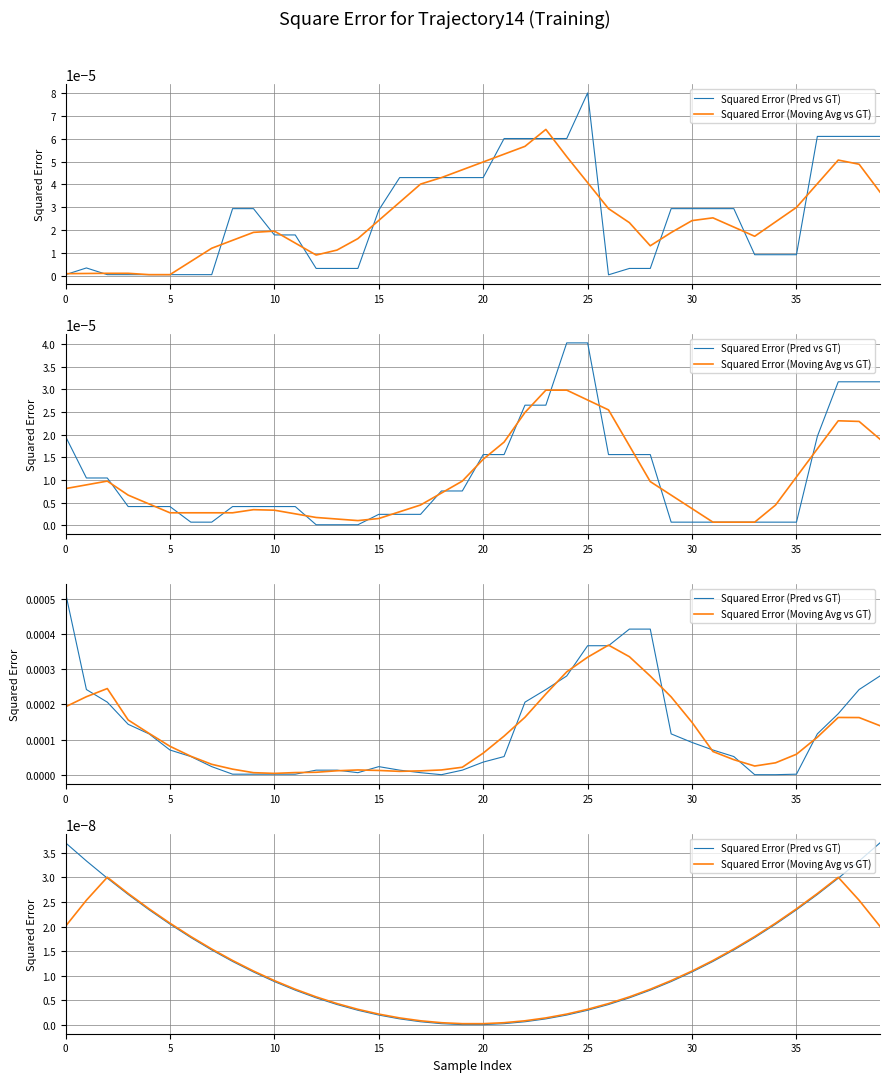

True or false: Squared Error (Moving Avg vs GT) has a value of 0.0 at 15.

True